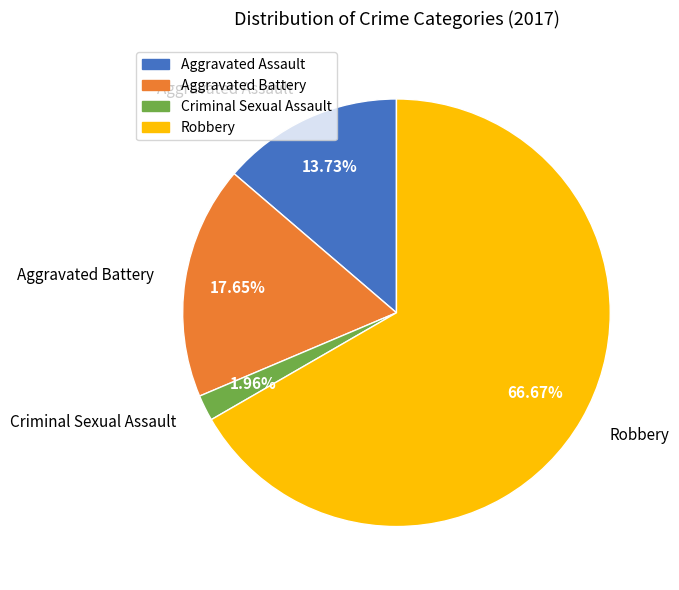

Which category has the biggest portion of the pie?

Robbery